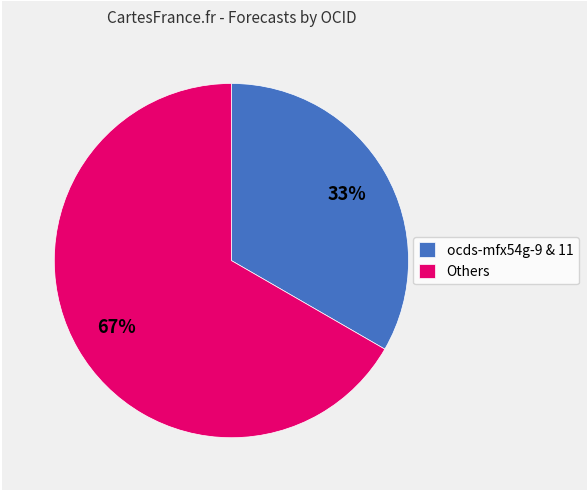

Do Others and ocds-mfx54g-9 & 11 together represent more than half of the pie?

Yes